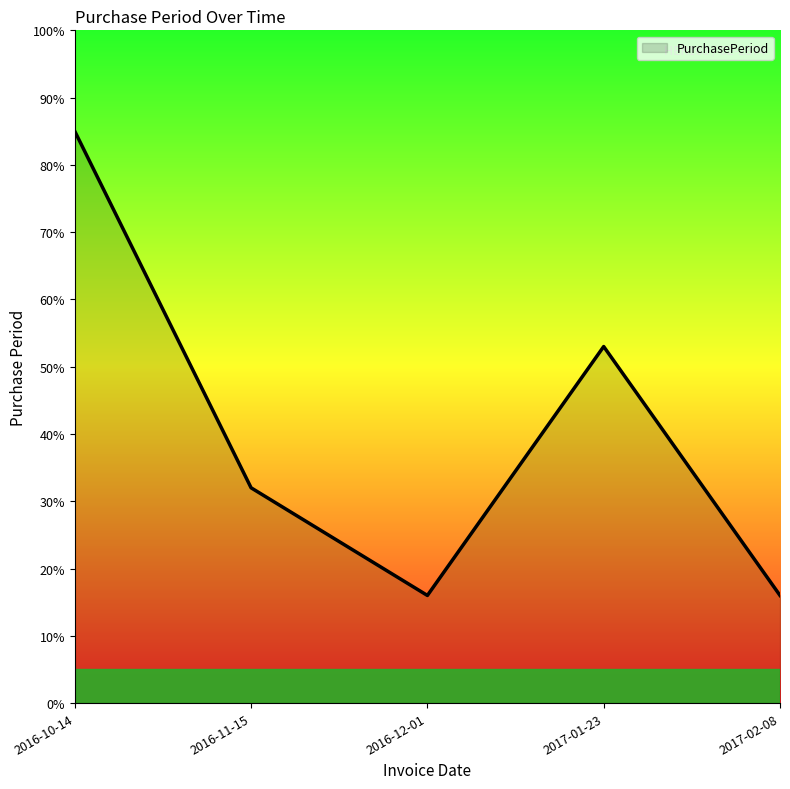

The chart shows a value of 16 at 2016-12-01. True or false?

True